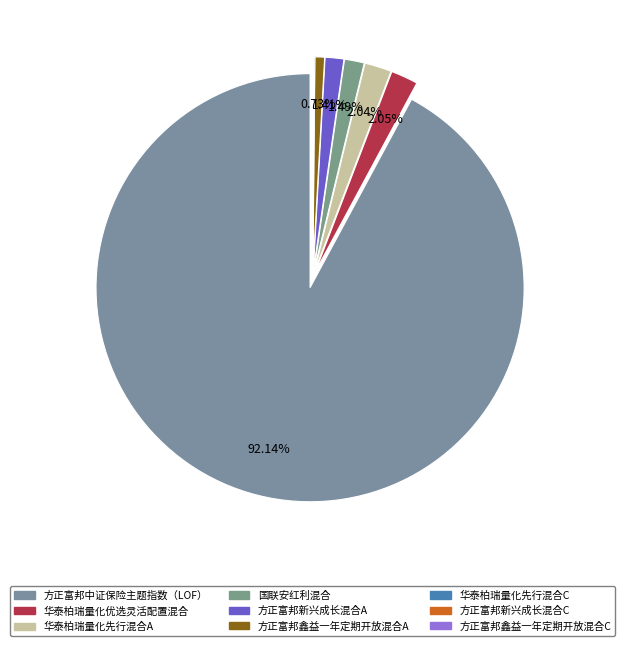

How many segments does this pie chart have?

9